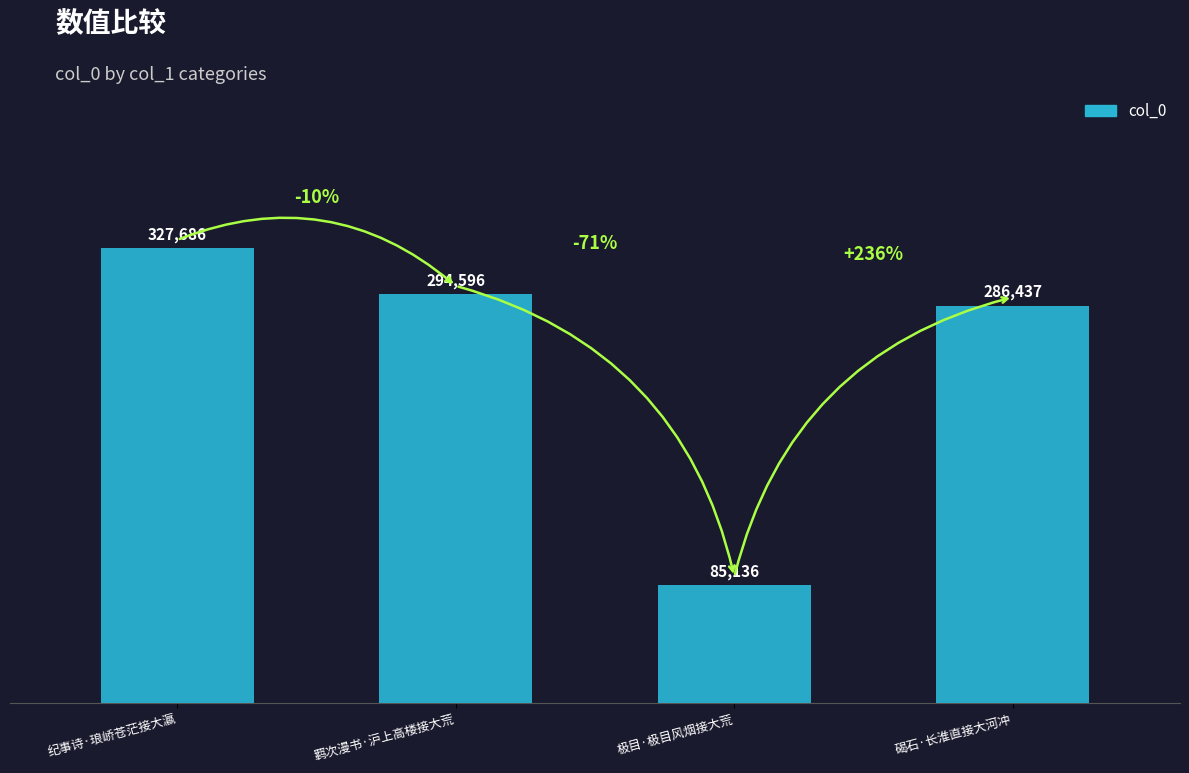

Reading right to left, what are all the values shown in this chart?

286437	85136	294596	327686